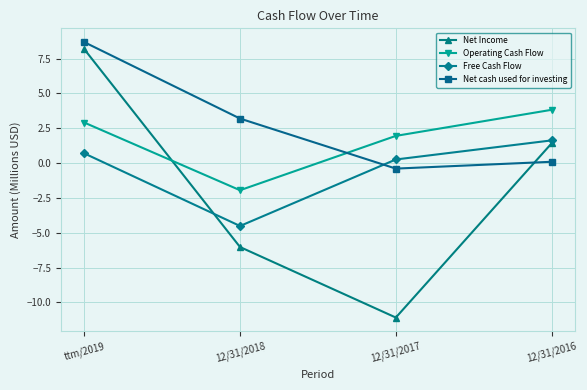

Reading left to right, list all the values displayed in this chart.

Net Income: 8.2	-6.0	-11.1	1.4
Operating Cash Flow: 2.9	-1.9	2.0	3.8
Free Cash Flow: 0.7	-4.5	0.3	1.6
Net cash used for investing: 8.7	3.2	-0.4	0.1